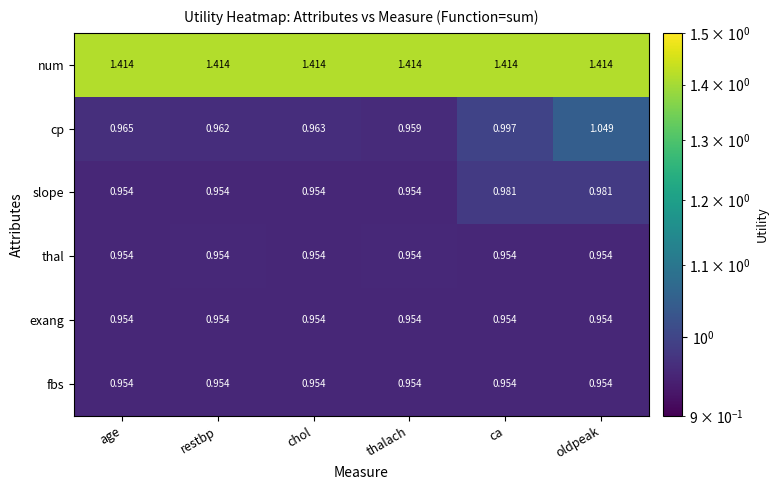

Between thalach and ca, which series saw the biggest shift?

cp